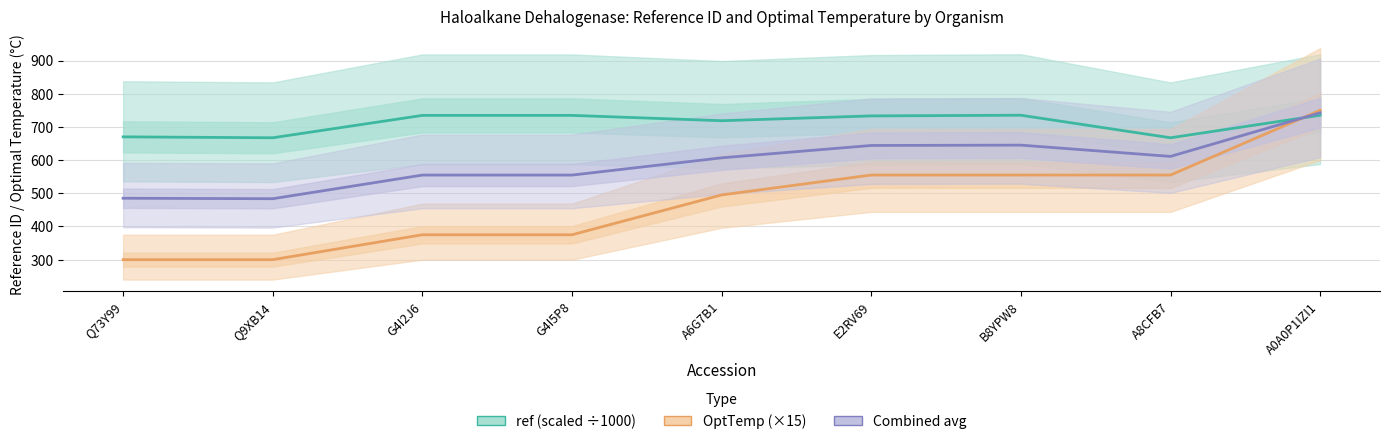

The value of ref (scaled ÷1000) at Q9XB14 is 667.3. True or false?

True